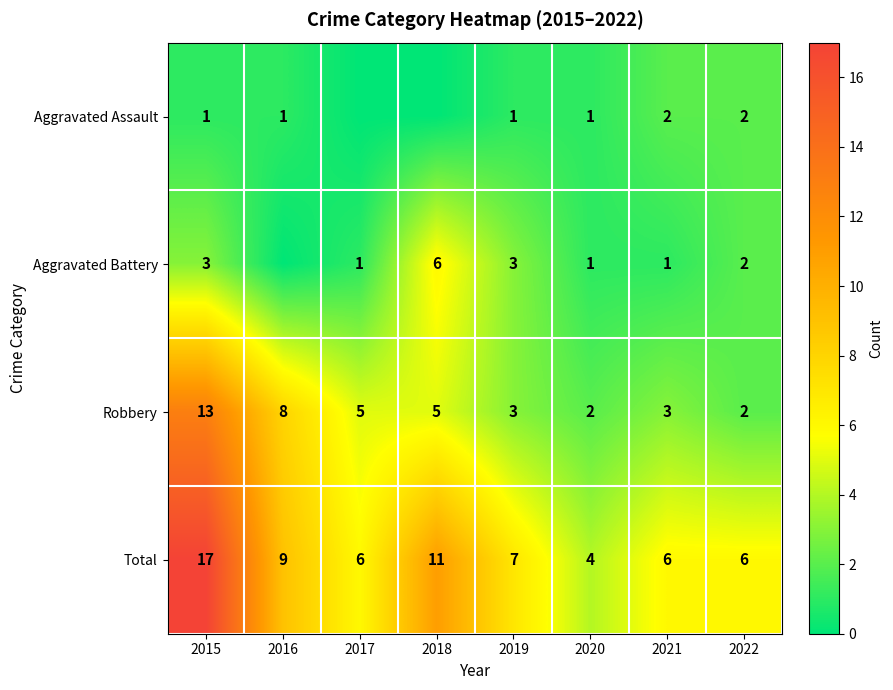

Where is Robbery nearest to the value 7?

2016